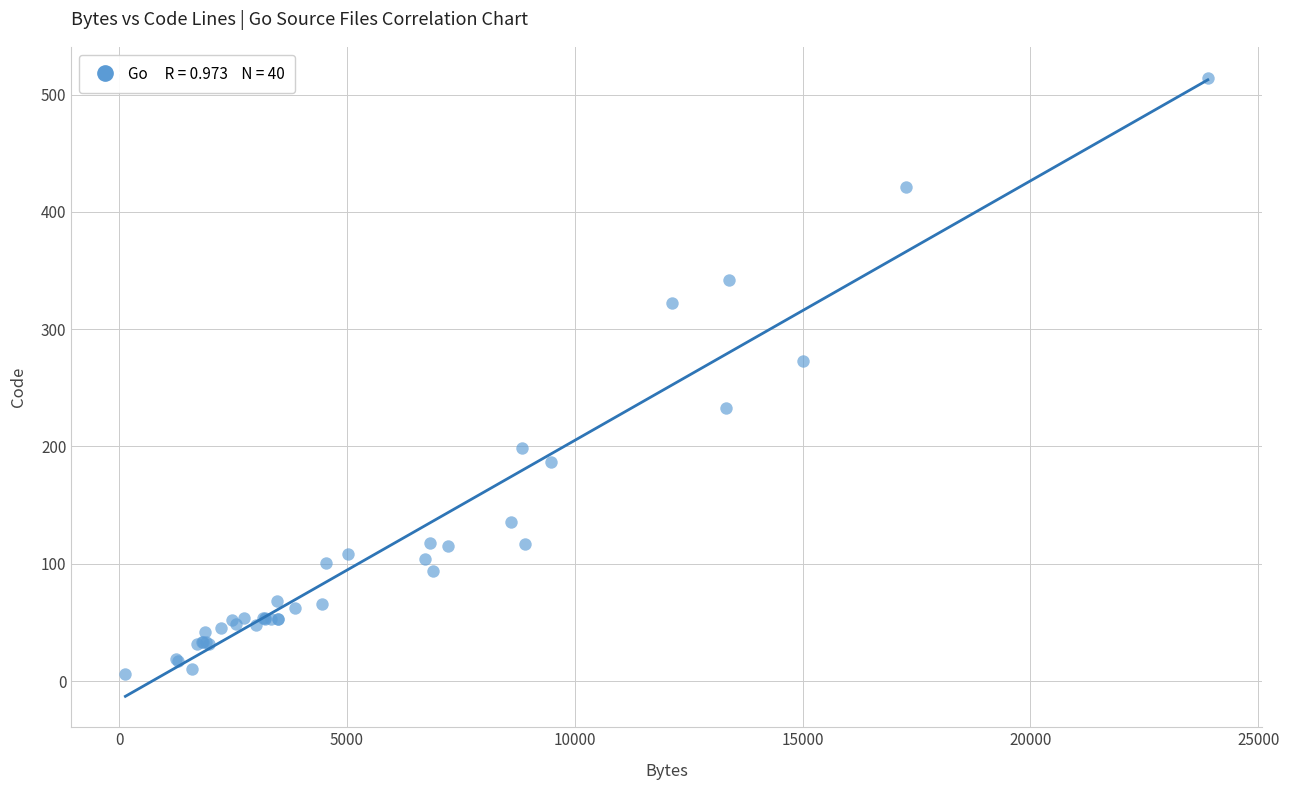

What Y value in the scatter plot is closest to 260?

273